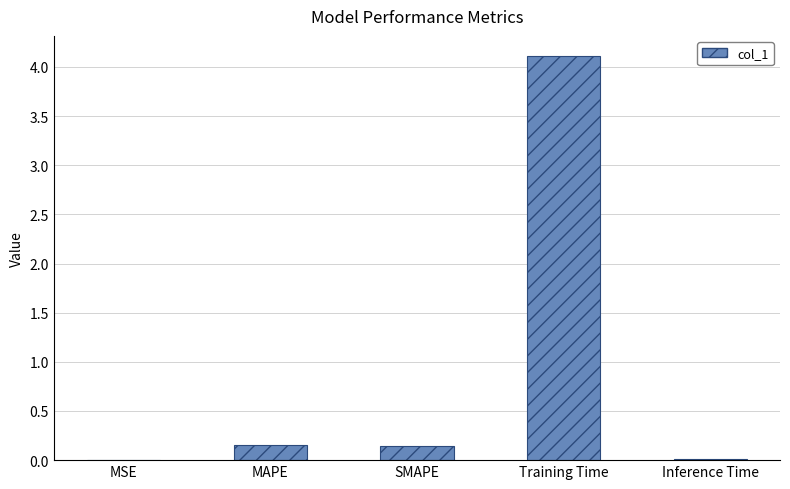

At which category does the chart reach its peak across all series?

Training Time